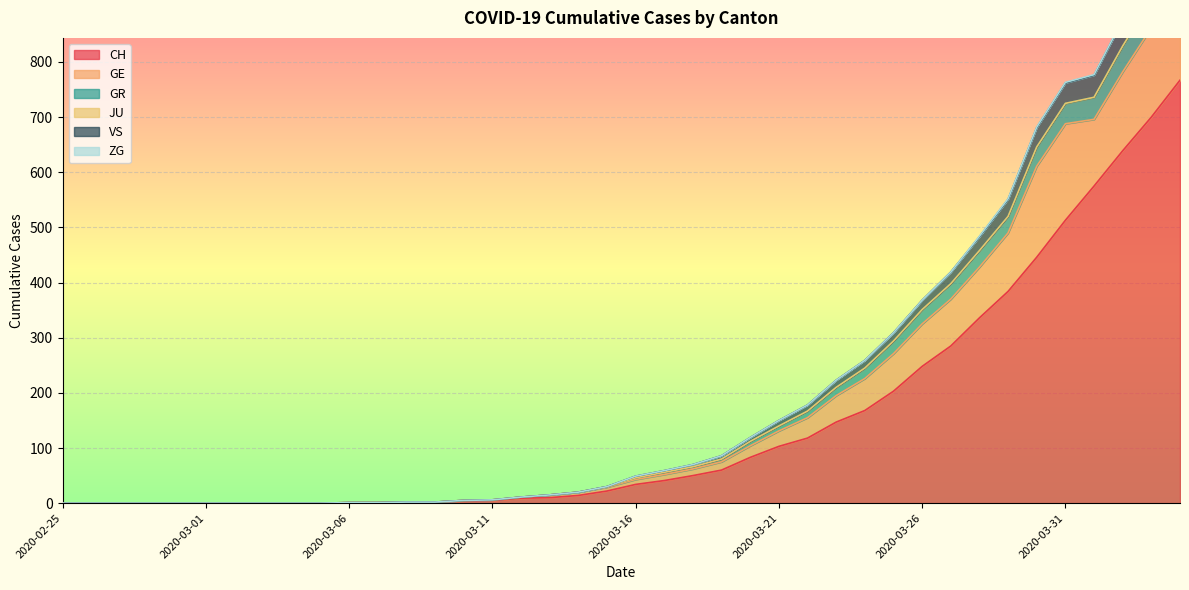

At which category does the chart reach its peak across all series?

2020-04-04